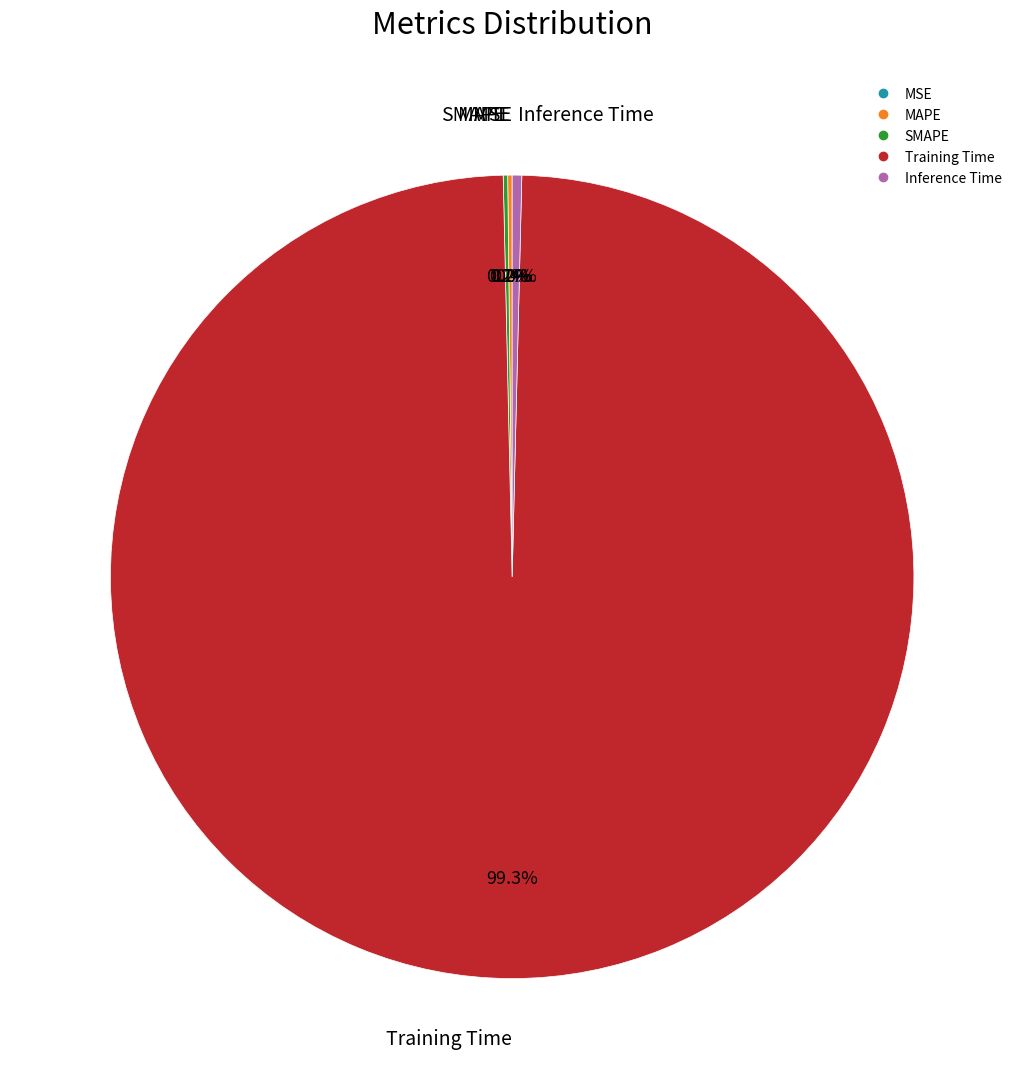

Which slice is the largest?

Training Time